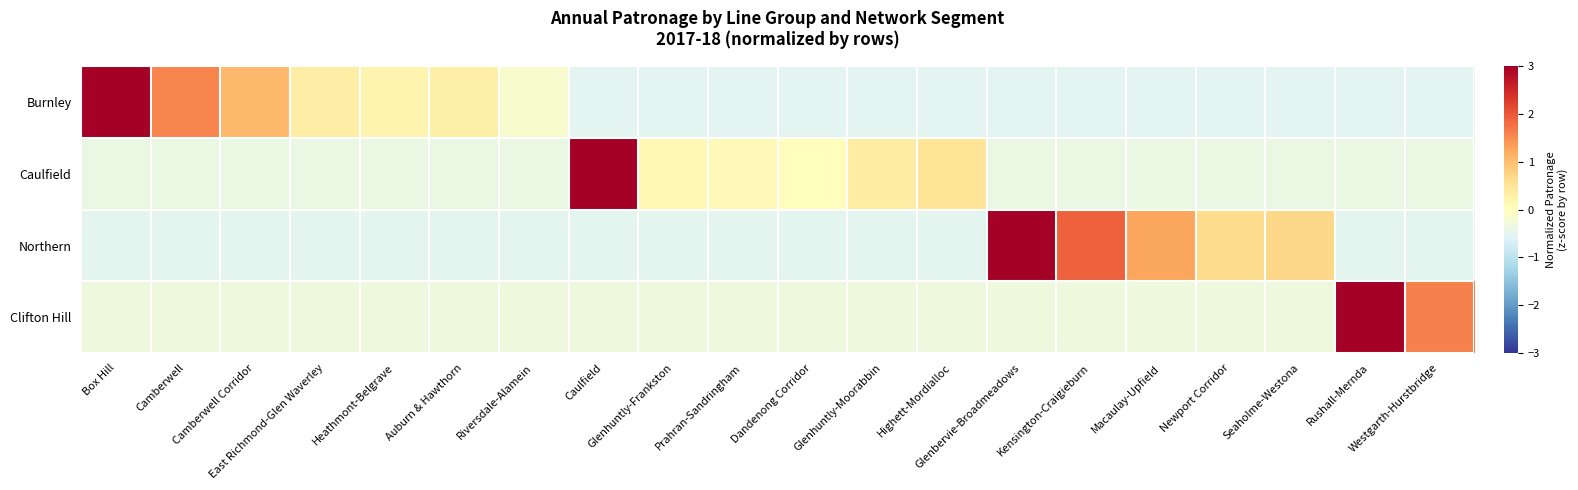

Between Glenhuntly-Moorabbin and Kensington-Craigieburn, which is larger?

Glenhuntly-Moorabbin